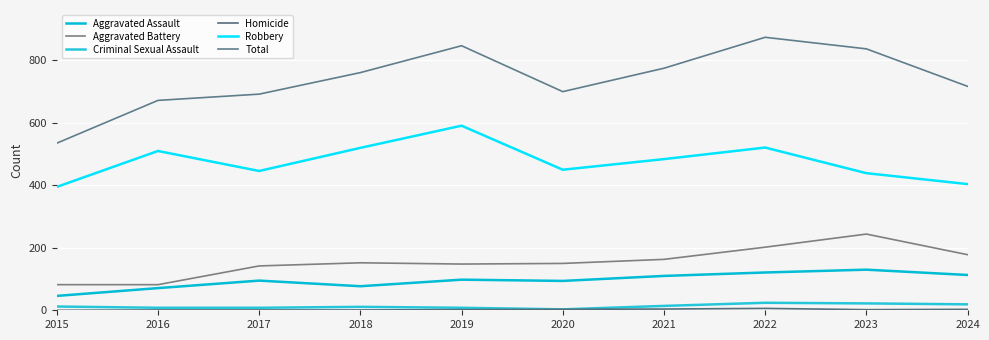

What is the difference between the Aggravated Assault values at 2019 and 2022?

23